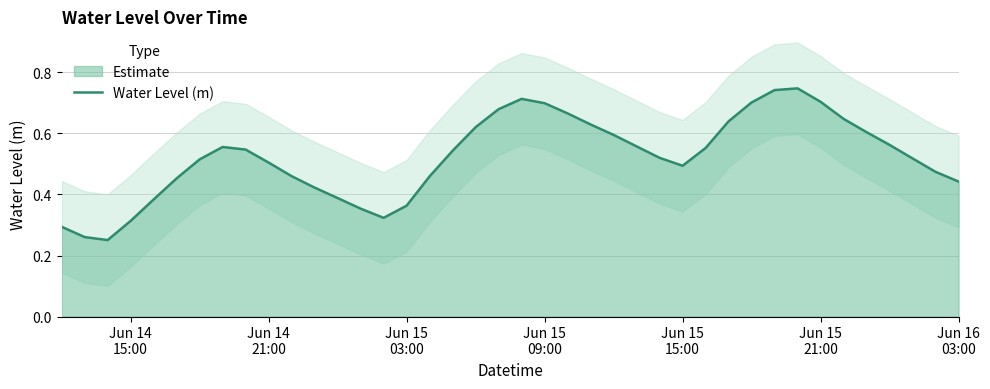

What is the minimum value shown in the chart?

0.3